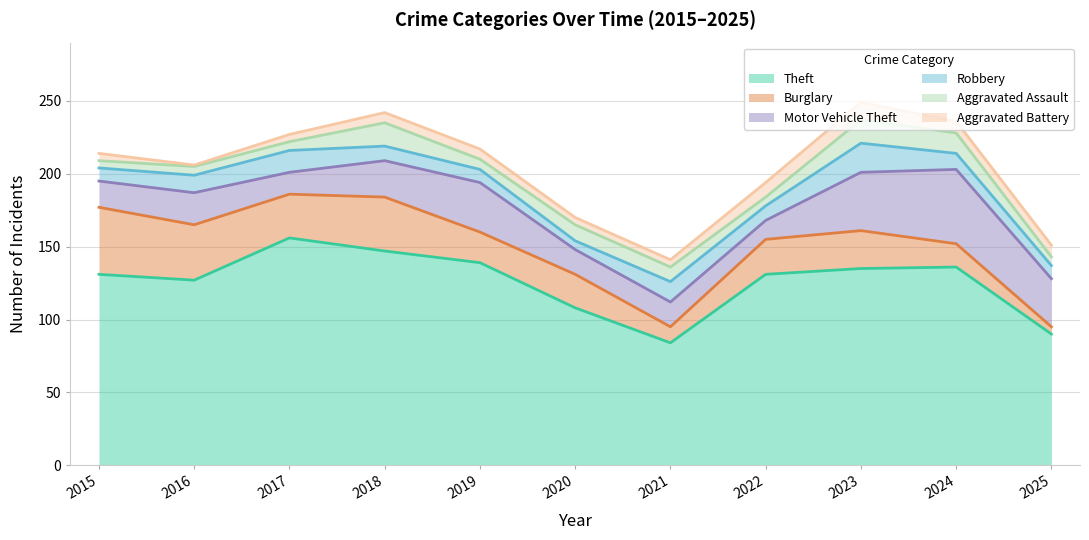

Reading right to left, extract all data points from this chart.

Theft: 90	136	135	131	84	108	139	147	156	127	131
Burglary: 5	16	26	24	11	23	21	37	30	38	46
Motor Vehicle Theft: 33	51	40	13	17	17	34	25	15	22	18
Robbery: 9	11	20	10	14	6	9	10	15	12	9
Aggravated Assault: 6	14	16	6	10	11	7	16	6	6	5
Aggravated Battery: 8	8	12	10	5	5	7	7	5	1	5